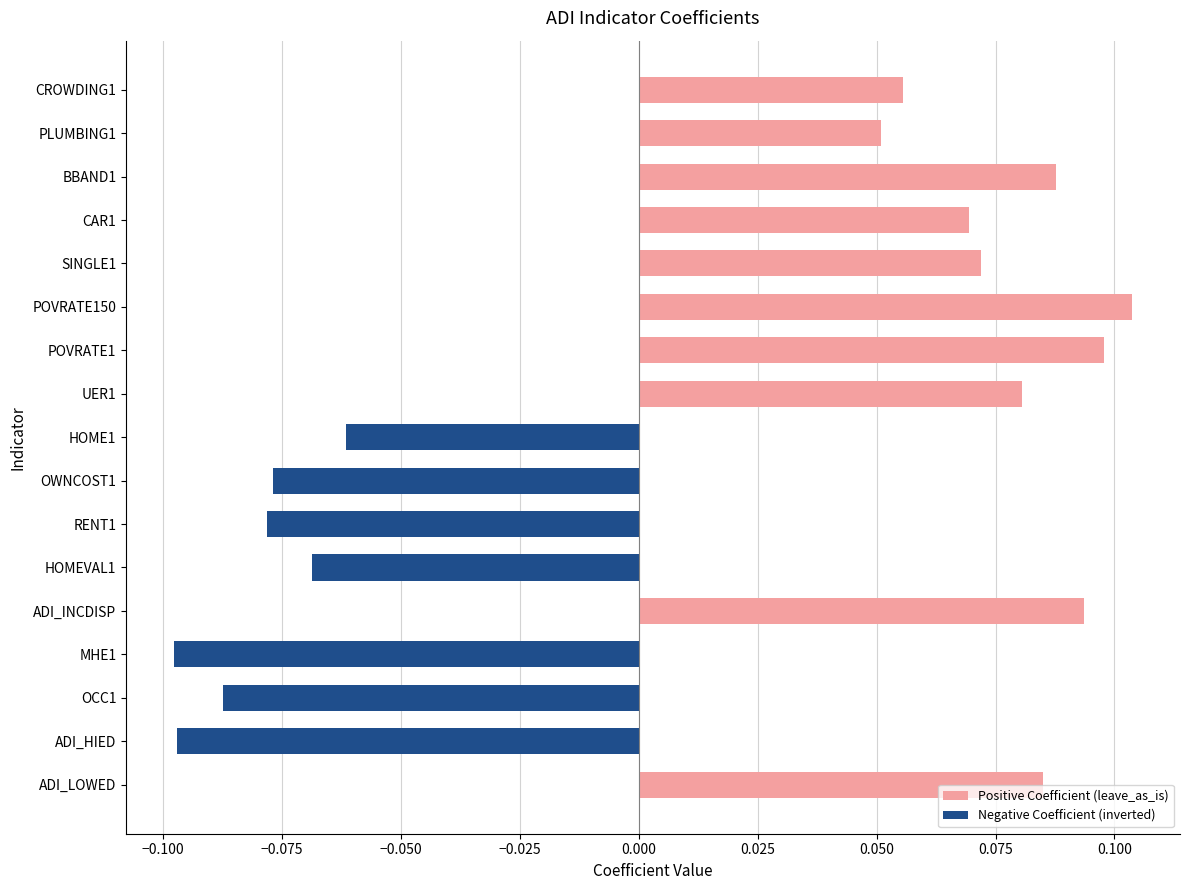

How many values exceed 0?

10